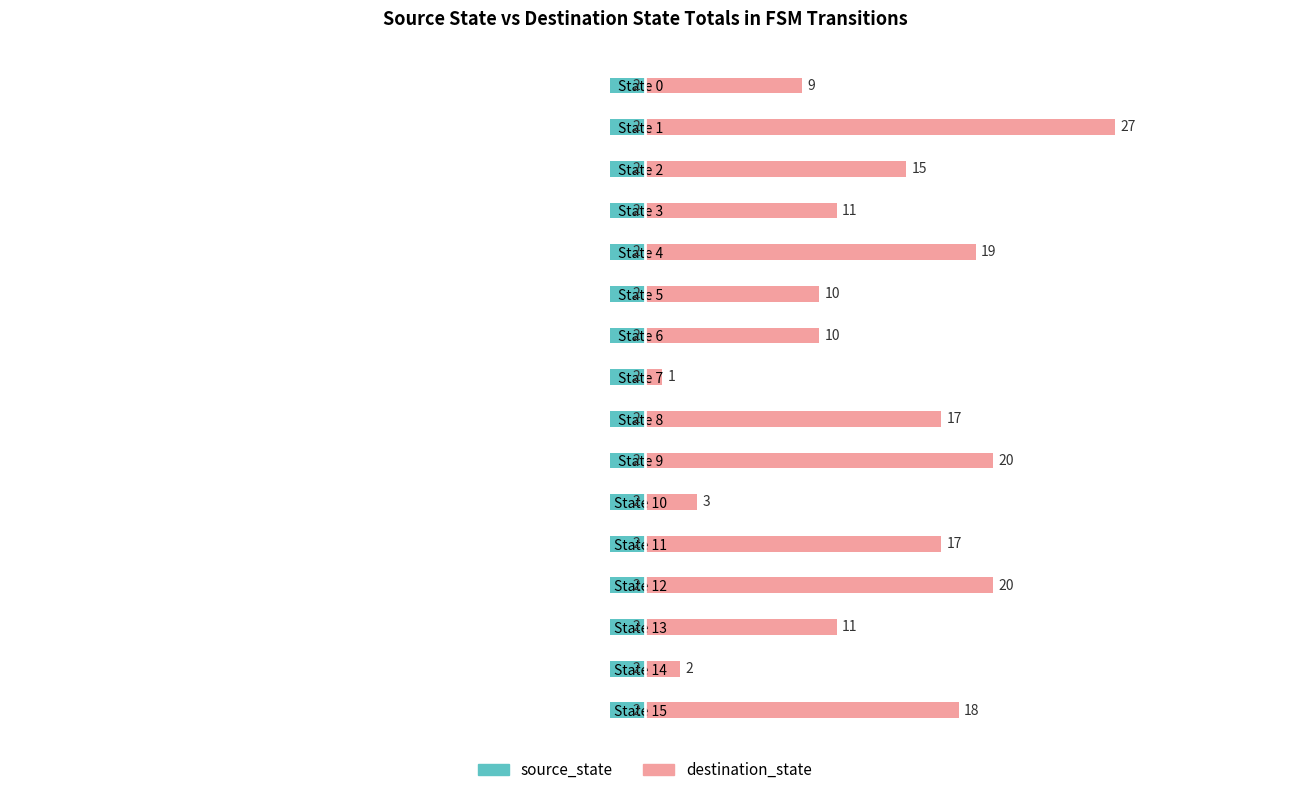

The destination_state series shows 10.0 at State 6. True or false?

True